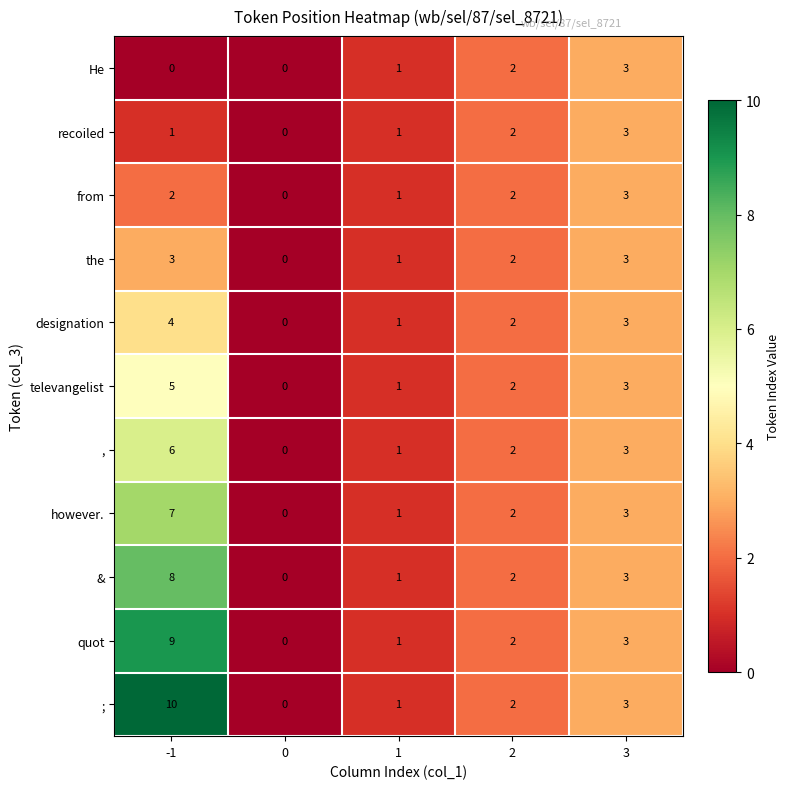

The value of He at -1 is 2. True or false?

False